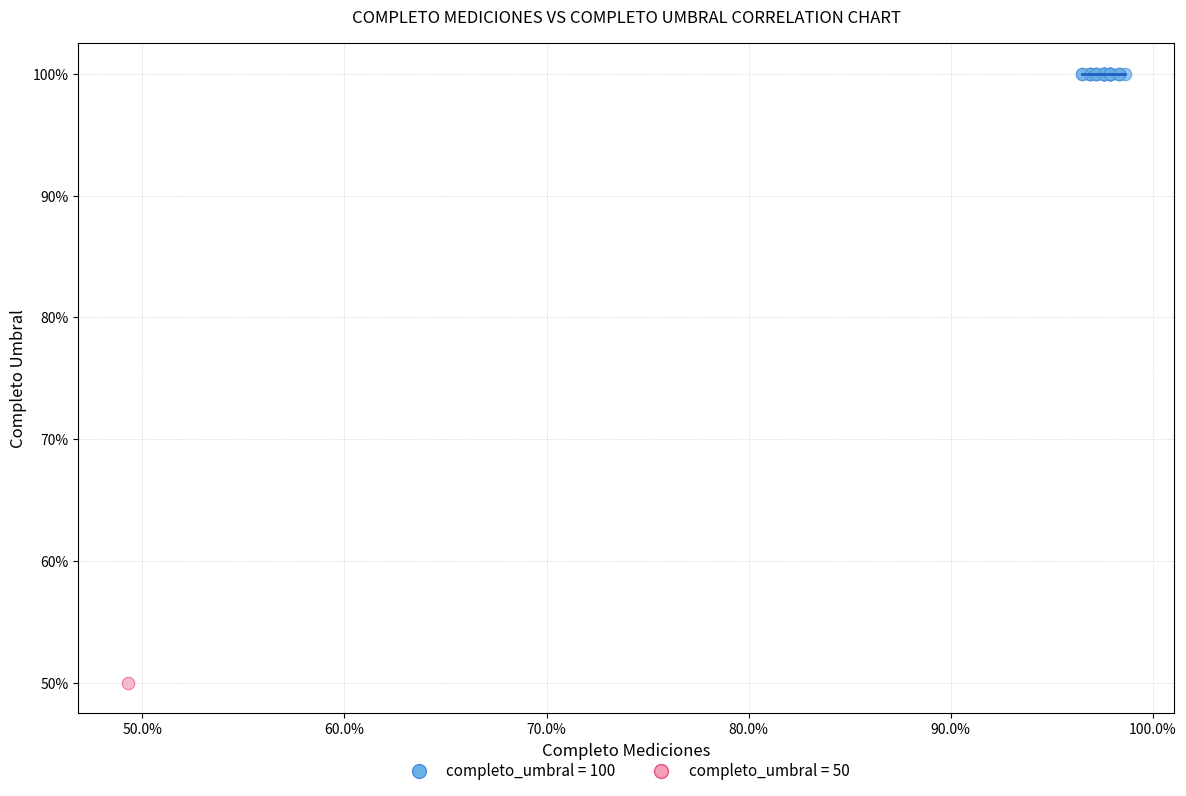

What are all the series names shown in the legend?

completo_umbral = 100, completo_umbral = 50